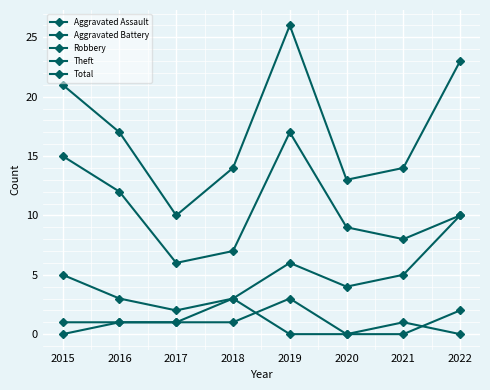

Which category has the highest value across all series?

2019